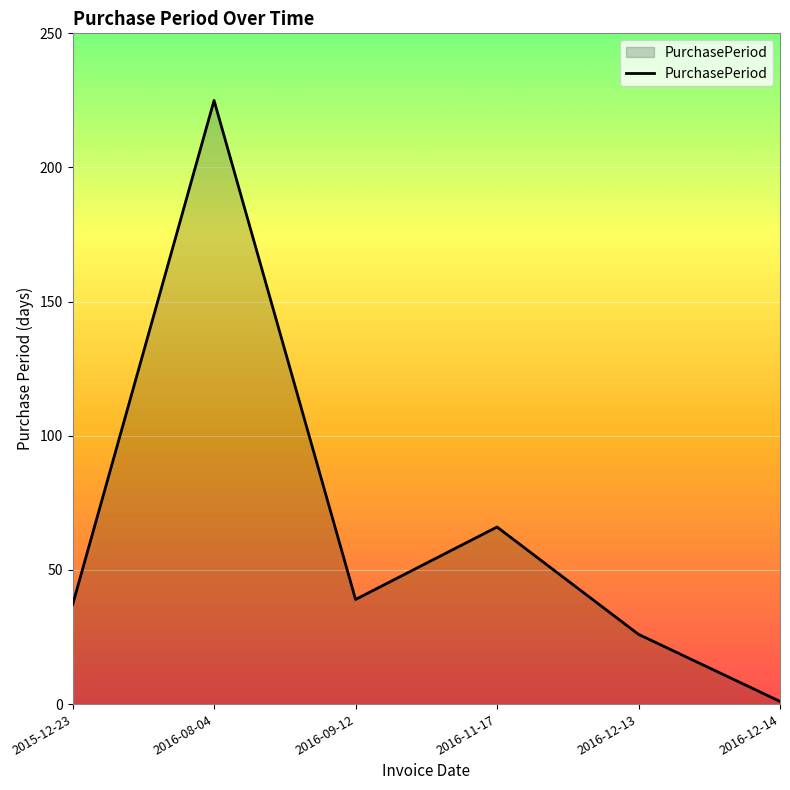

How many series are shown in this chart?

1